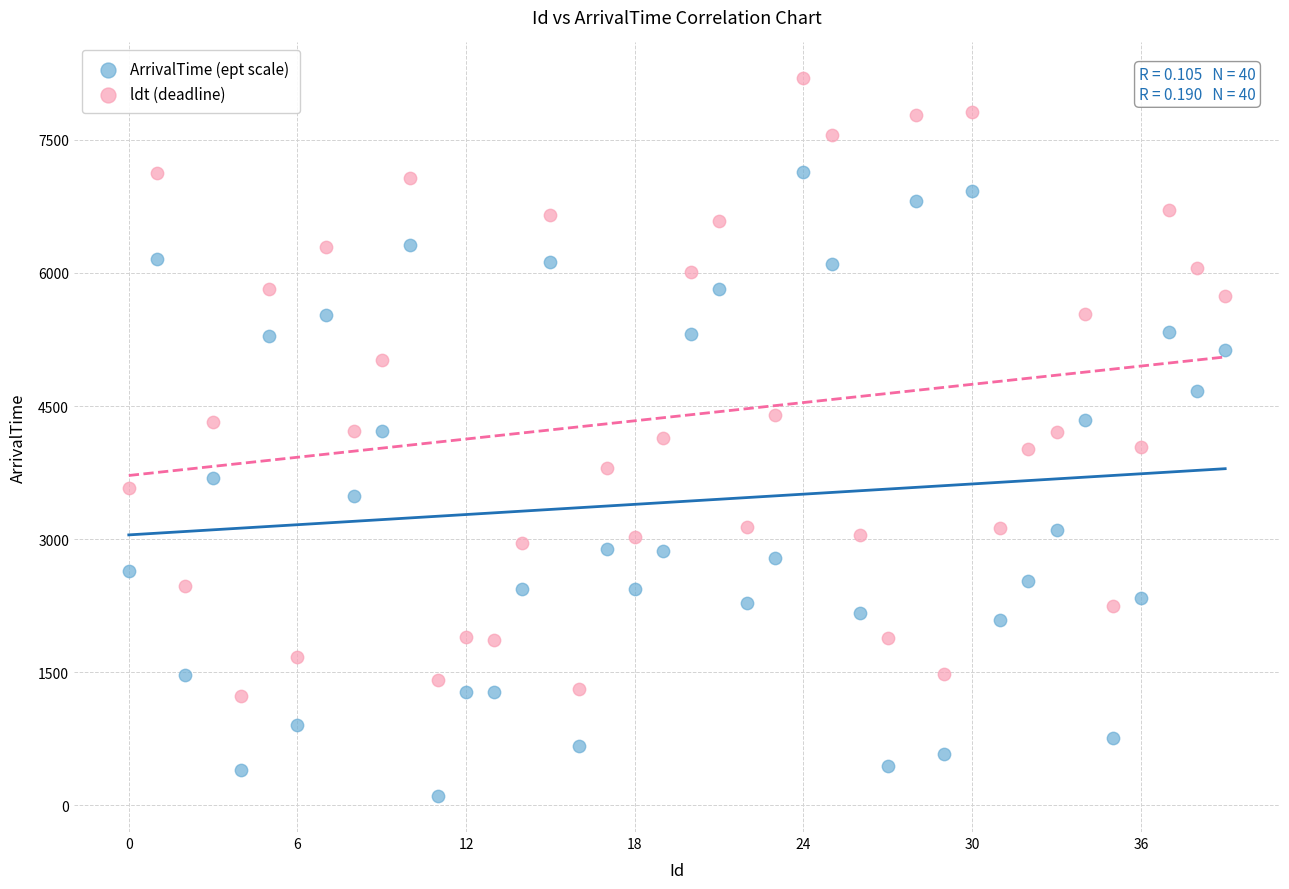

Across all data points, what is the range of X values (max minus min)?

39